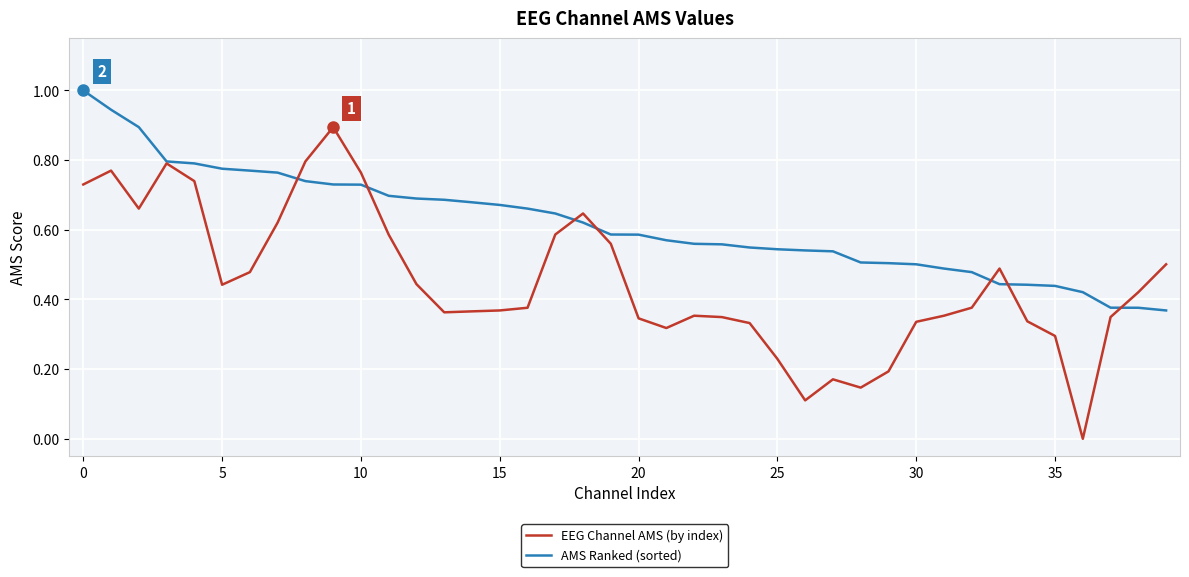

How many lines are shown in the chart?

2